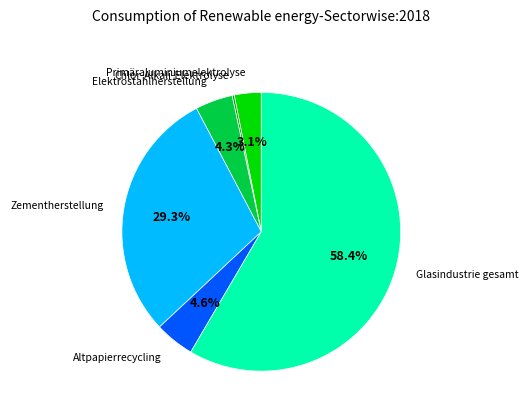

Does any single category account for the majority?

Yes